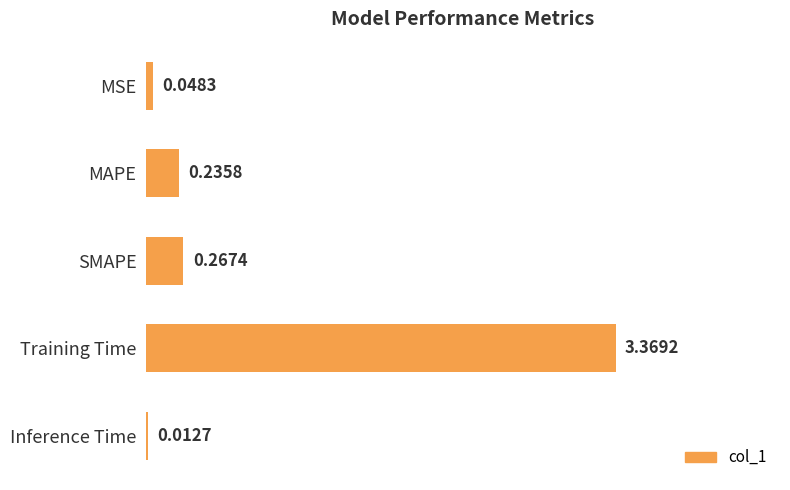

Where is the data nearest to the value 1?

SMAPE